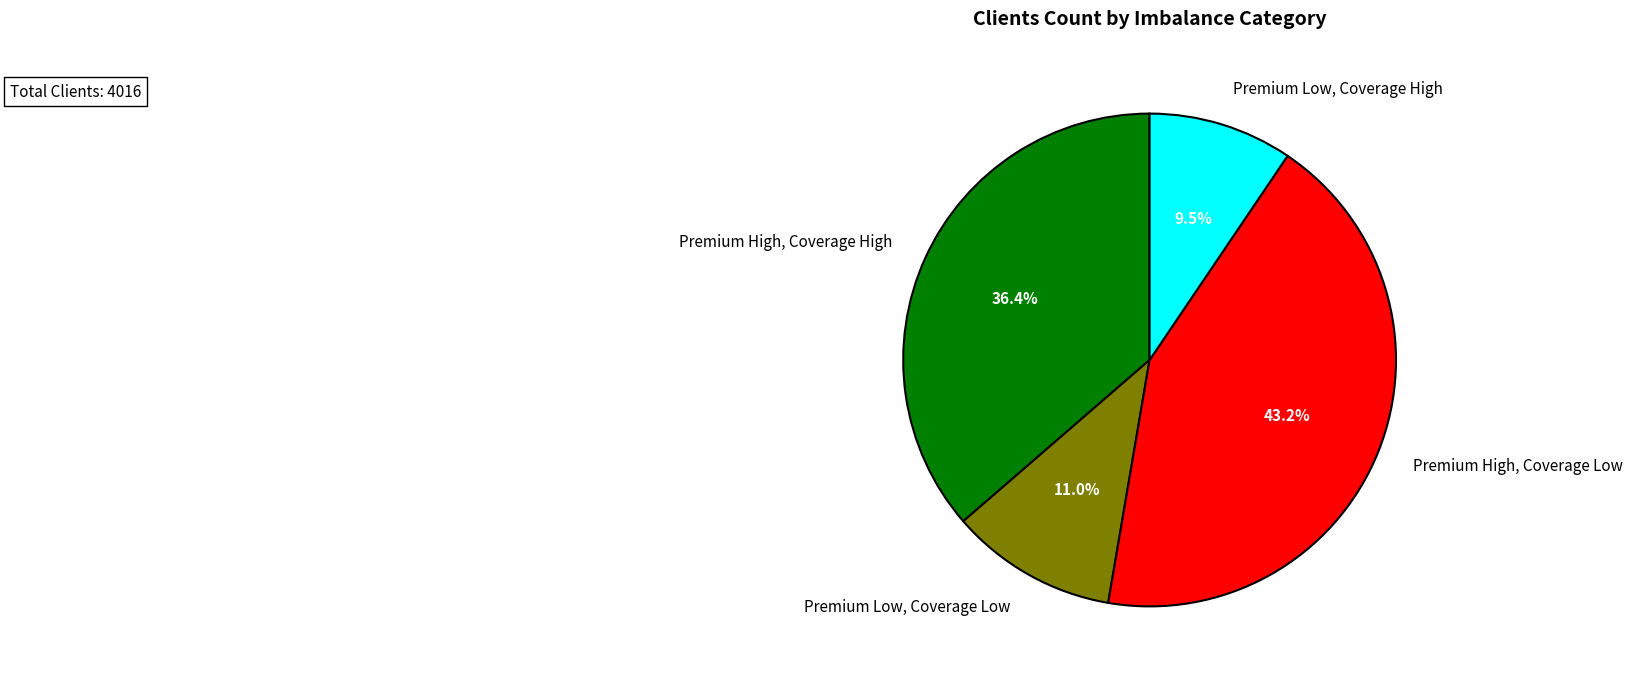

To the nearest percent, what is the combined percentage of Premium High, Coverage Low and Premium Low, Coverage Low?

54%